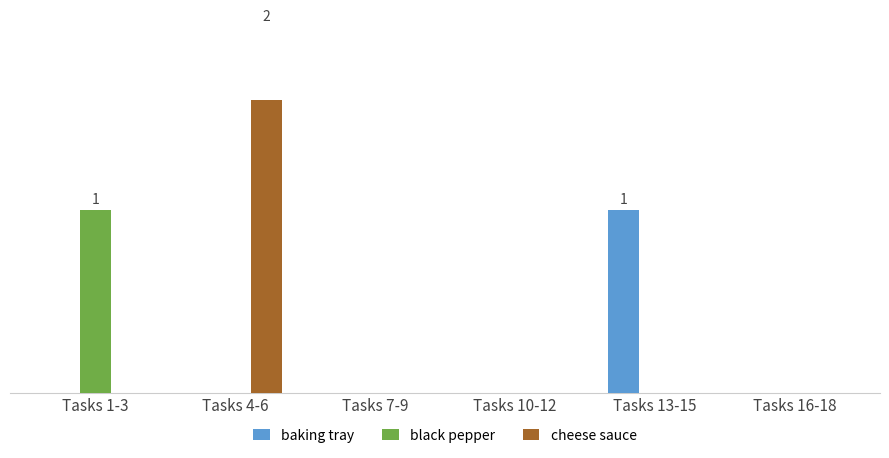

What is the label of the 6th bar from the left?

Tasks 16-18